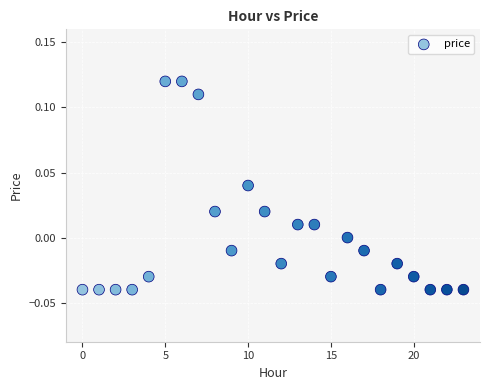

How many points are shown in the scatter plot?

24